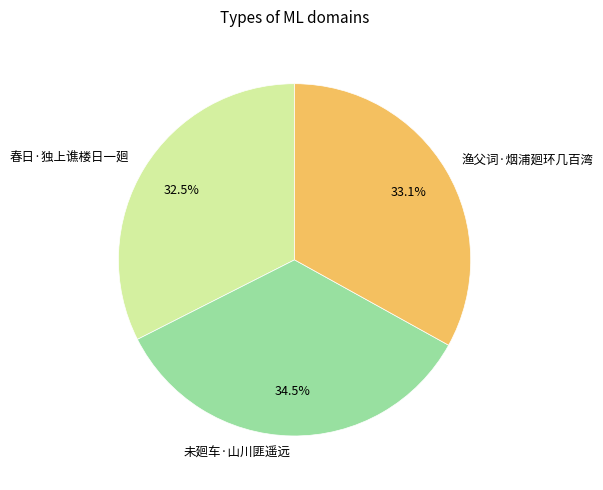

Rank the categories by value from highest to lowest.

未廻车·山川匪遥远, 渔父词·烟浦廻环几百湾, 春日·独上谯楼日一廻